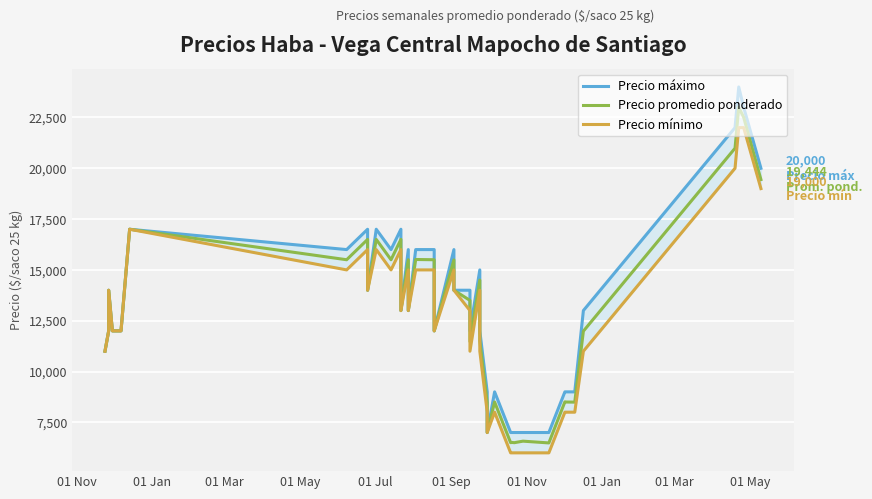

Is the value of Precio promedio ponderado at 37 greater than the value of Precio máximo at 01 Nov?

Yes